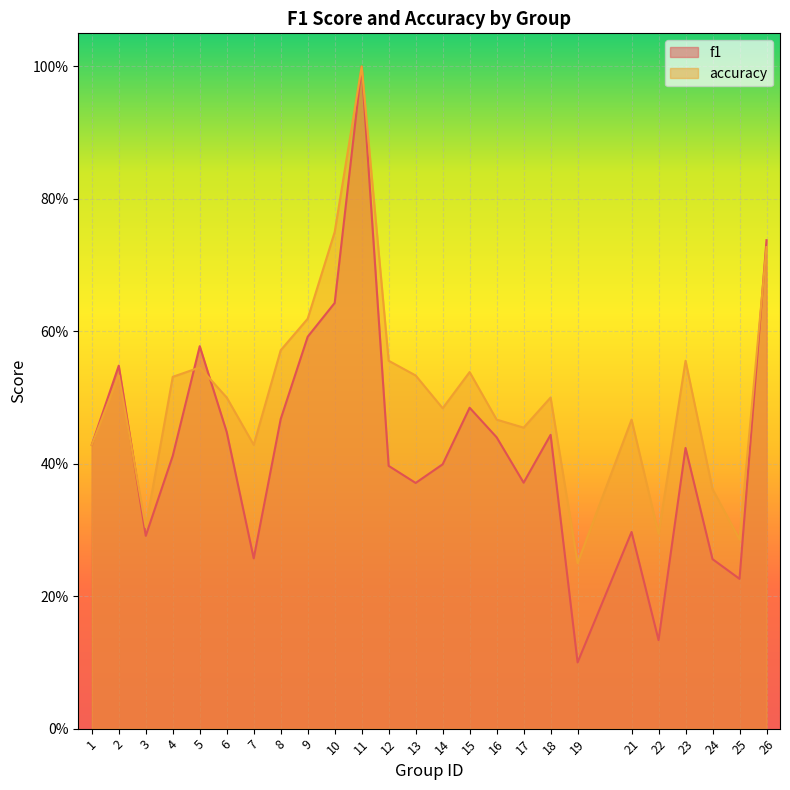

Reading left to right, list all the values displayed in this chart.

f1: 0.4	0.5	0.3	0.4	0.6	0.4	0.3	0.5	0.6	0.6	1.0	0.4	0.4	0.4	0.5	0.4	0.4	0.4	0.1	0.3	0.1	0.4	0.3	0.2	0.7
accuracy: 0.4	0.5	0.3	0.5	0.5	0.5	0.4	0.6	0.6	0.8	1.0	0.6	0.5	0.5	0.5	0.5	0.5	0.5	0.2	0.5	0.3	0.6	0.4	0.3	0.7